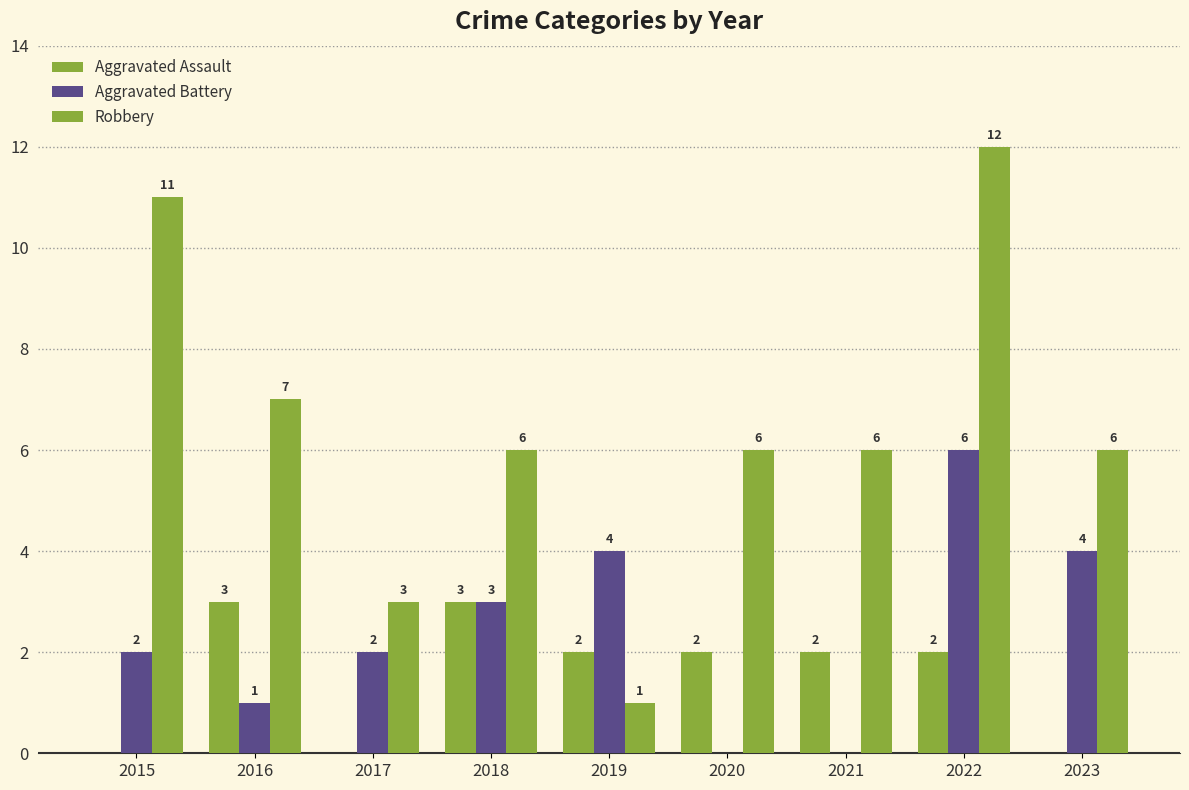

Reading left to right, what are all the values shown in this chart?

Aggravated Assault: 0	3	0	3	2	2	2	2	0
Aggravated Battery: 2	1	2	3	4	0	0	6	4
Robbery: 11	7	3	6	1	6	6	12	6